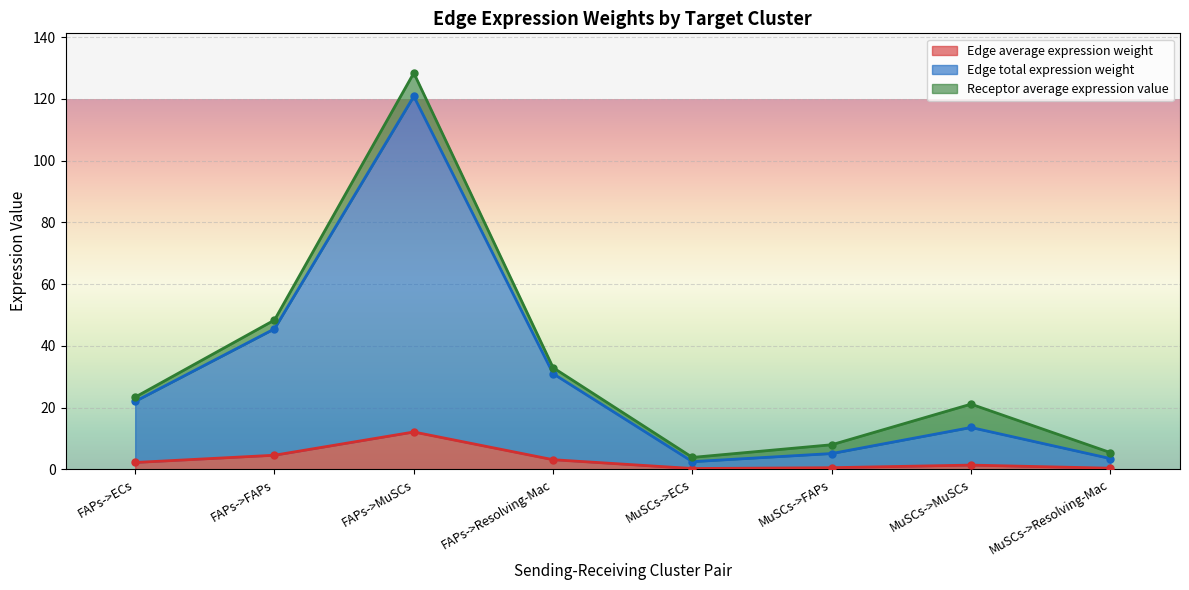

Between MuSCs->Resolving-Mac and FAPs->FAPs, which is larger?

FAPs->FAPs